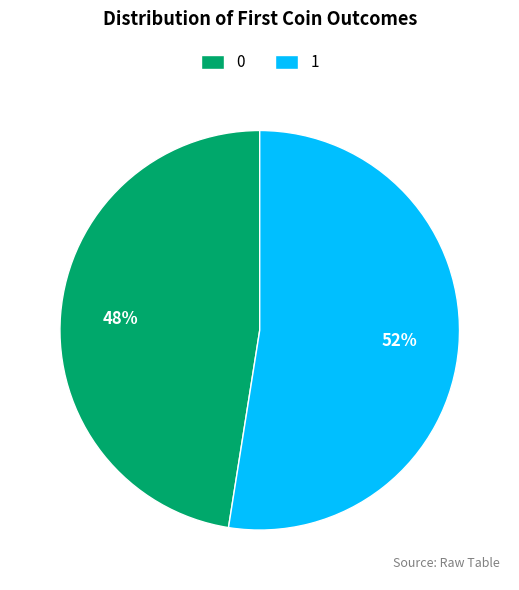

To the nearest percent, what is the combined percentage of 1 and 0?

100%